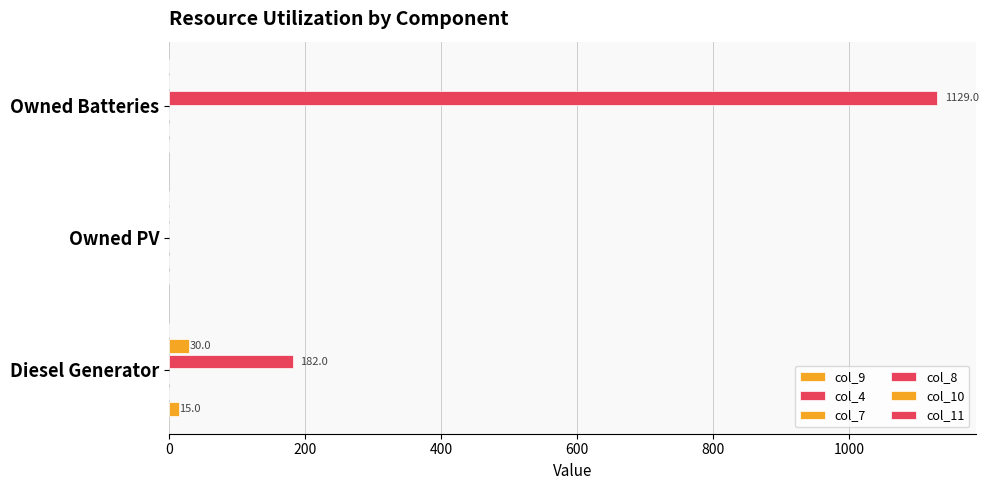

The col_10 series shows 18.7 at Owned PV. True or false?

False